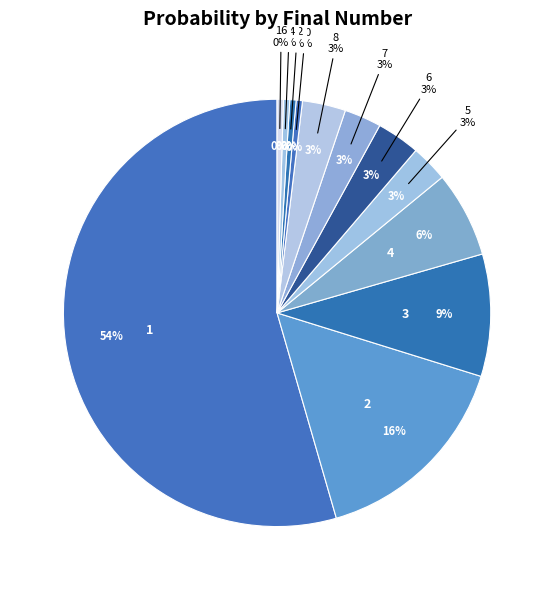

How many slices are in this pie chart?

12